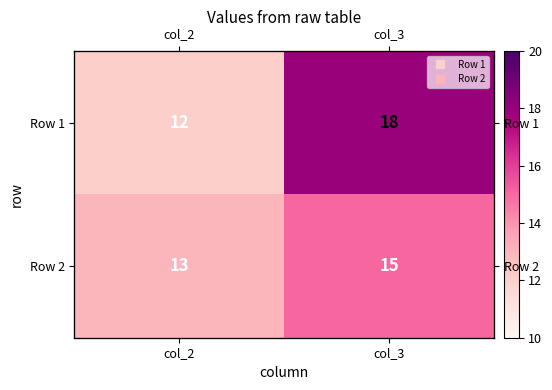

The Row 2 series shows 7 at col_2. True or false?

False